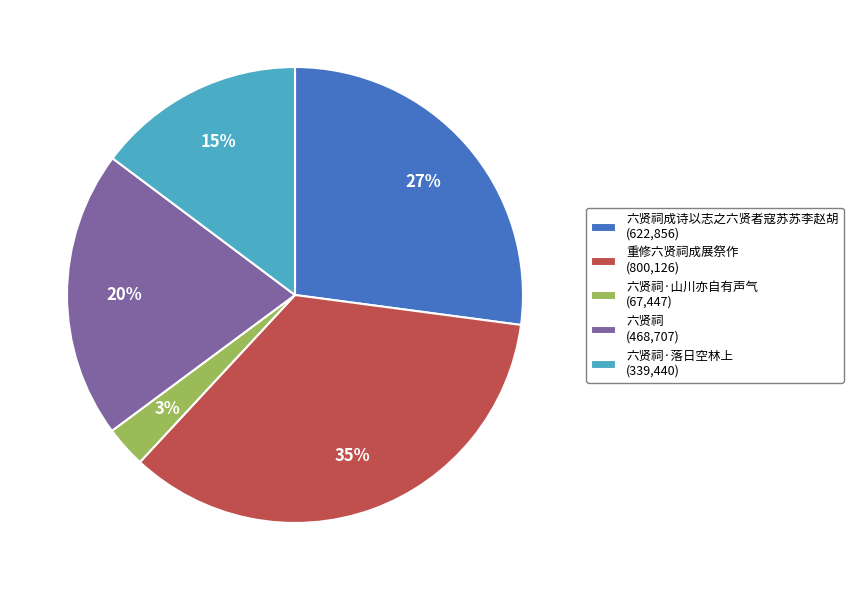

To the nearest percent, what percentage of the pie is 六贤祠·落日空林上 (339,440)?

15%